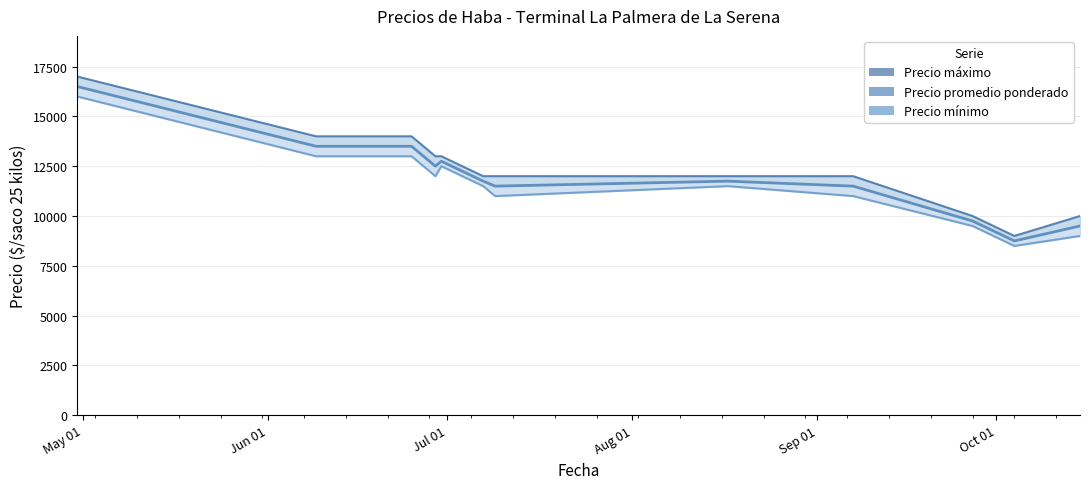

What is the lowest value of the Precio máximo series?

9000